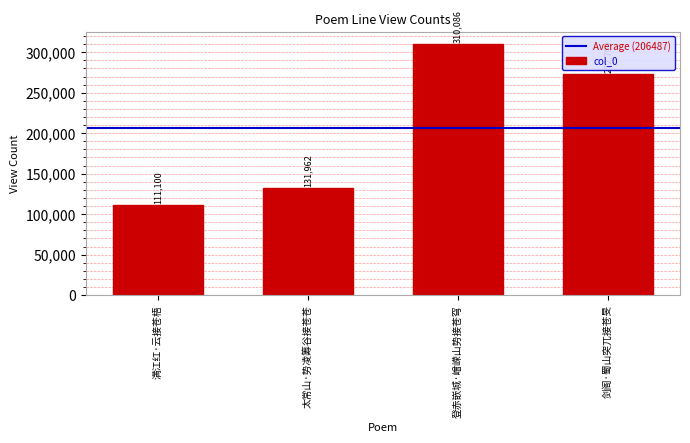

Reading right to left, transcribe all the data shown in this chart.

剑阁·蜀山突兀接苍旻=272799	登赤嵌城·嶒嵘山势接苍穹=310086	太常山·势凌筹谷接苍苍=131962	满江红·云接苍梧=111100